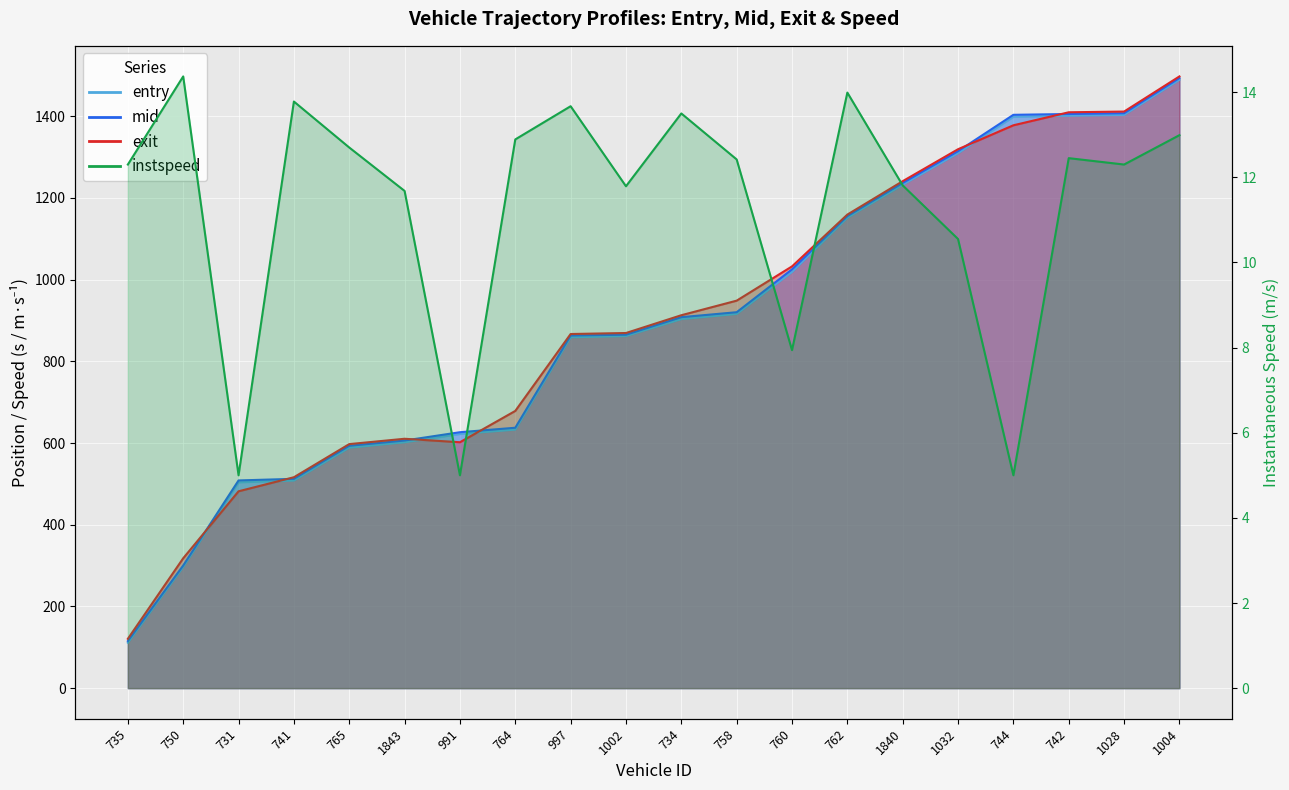

Which has a higher value, 1843 or 1840?

1840